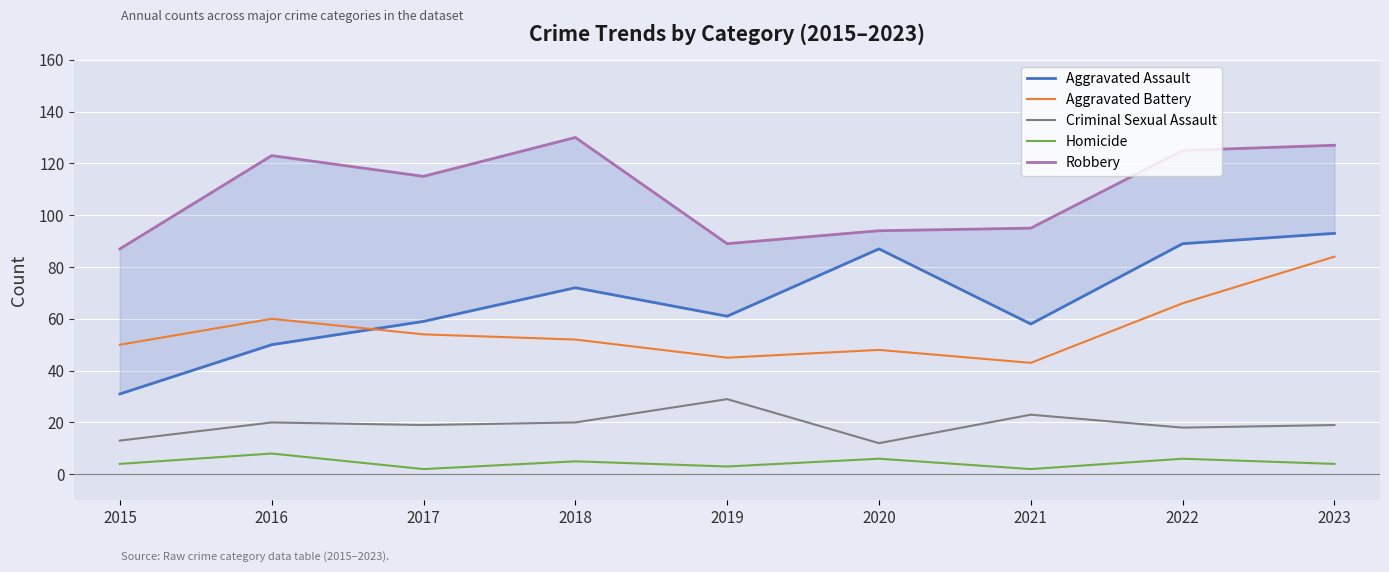

At which label is Robbery closest to 108?

2017